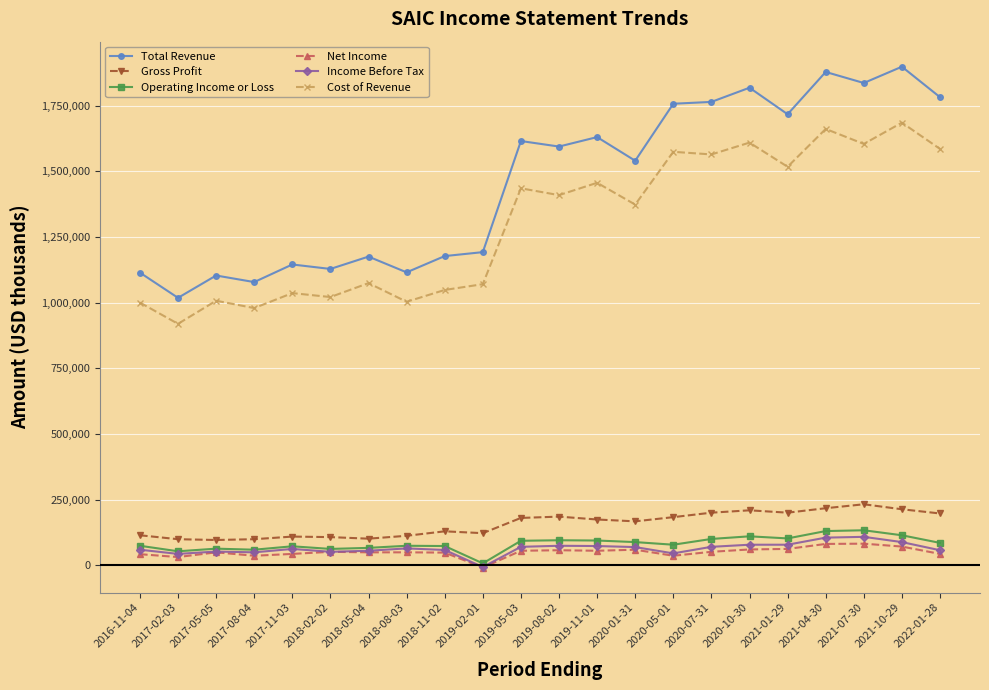

Which series has the largest range (max minus min)?

Total Revenue